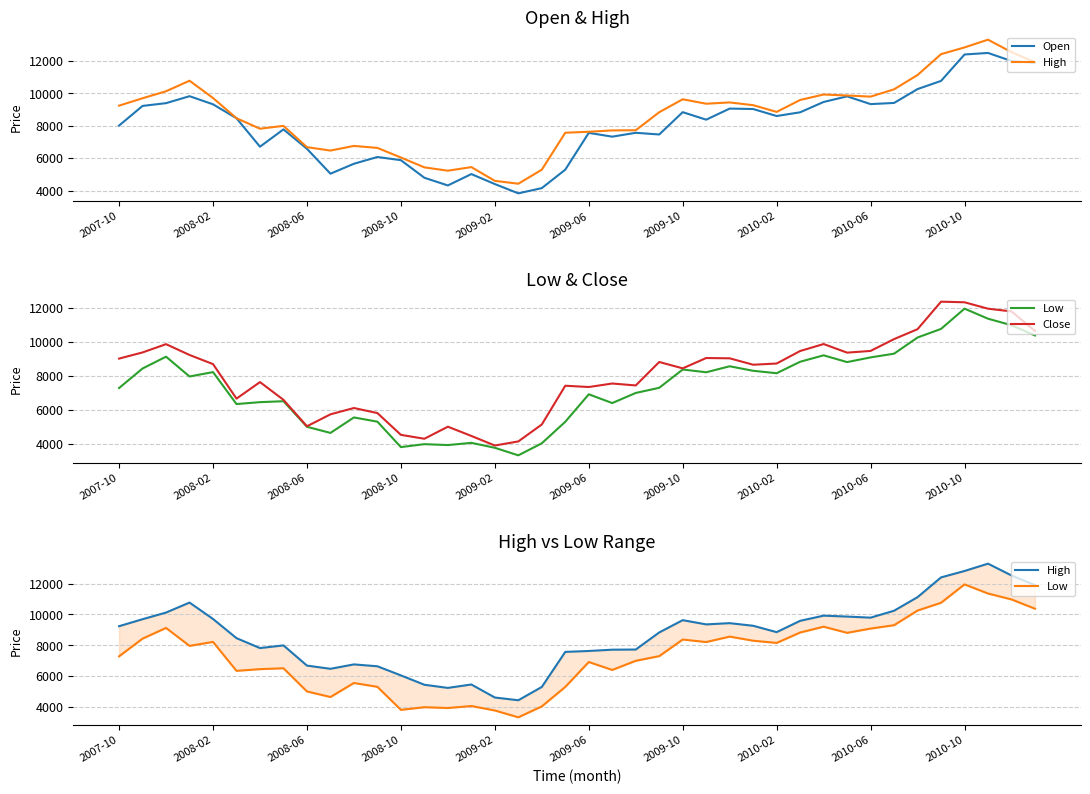

In High, how many points are higher than both neighbors (excluding endpoints)?

8